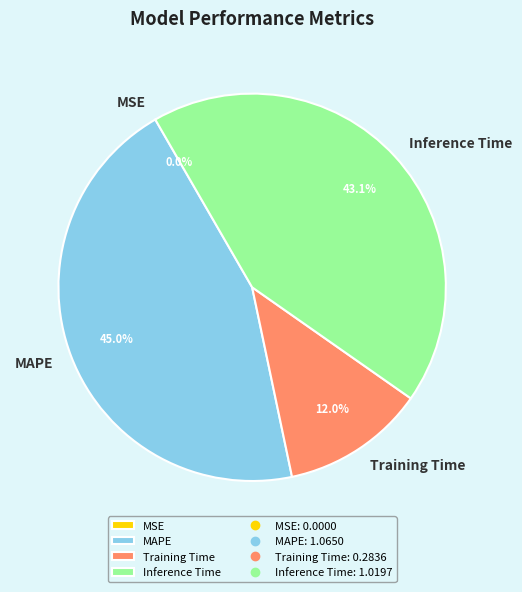

Does Training Time represent more than half of the total?

No